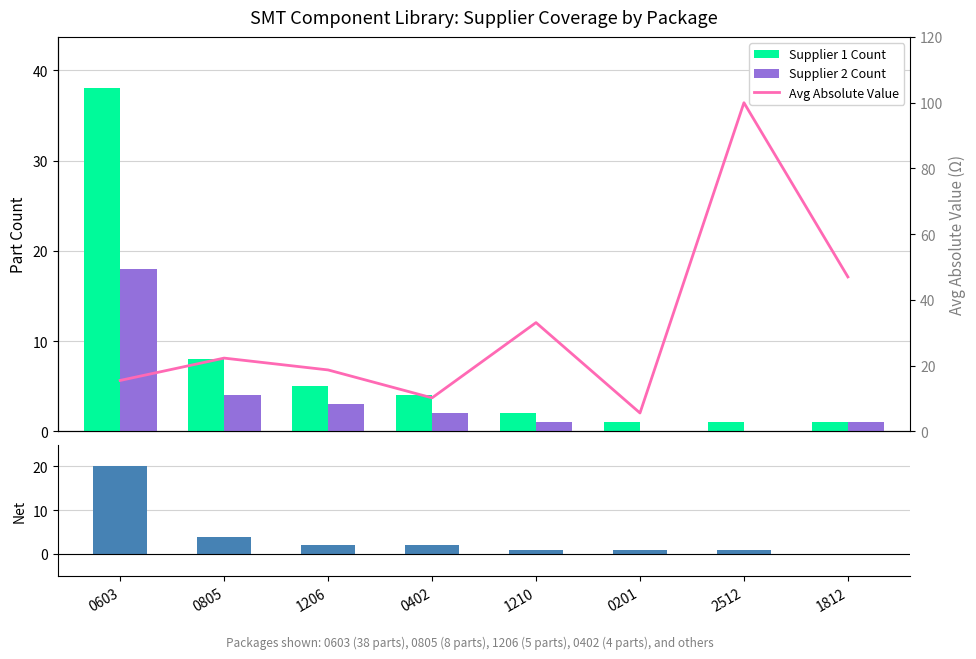

What position from the left is 0603?

1